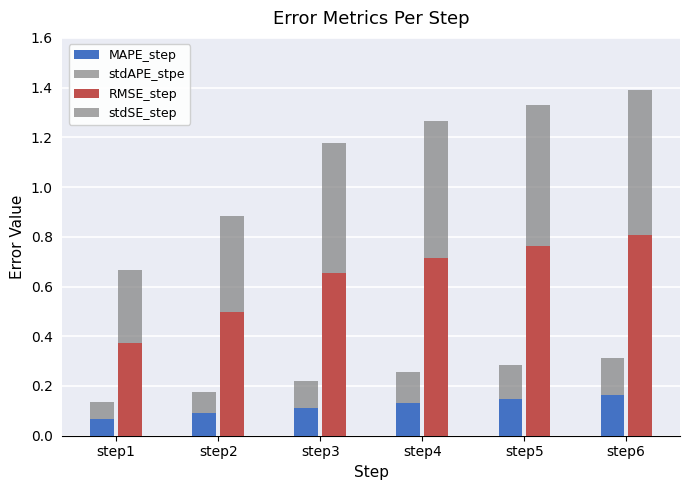

The RMSE_step series shows 0.9 at step3. True or false?

False